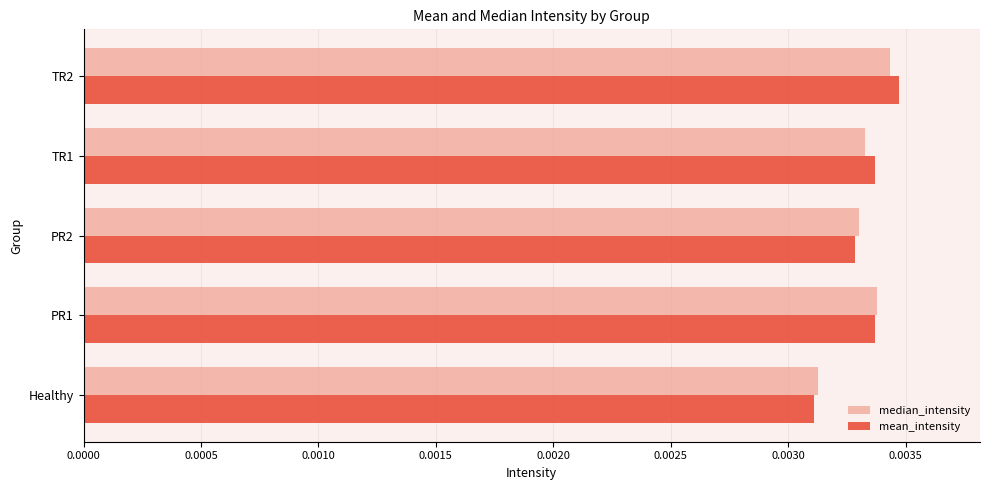

How many series are shown in this chart?

2